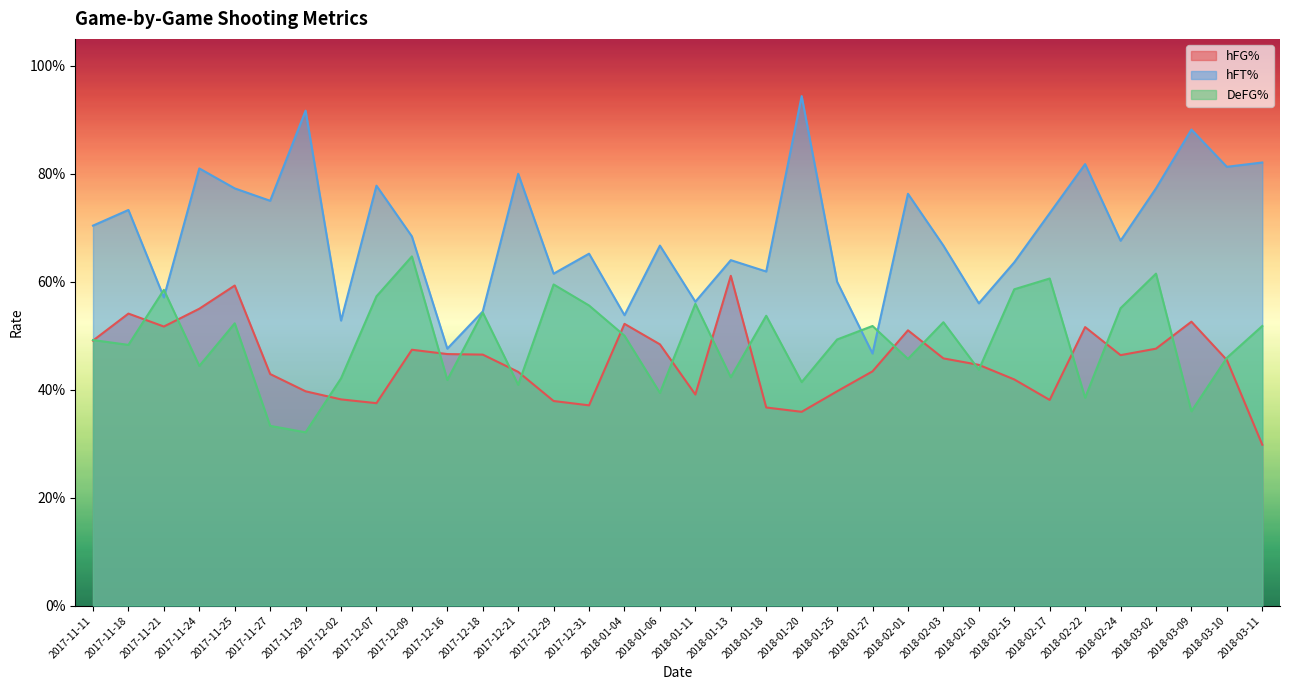

Reading right to left, extract all data points from this chart.

hFG%: 2018-03-11=0.3	2018-03-10=0.5	2018-03-09=0.5	2018-03-02=0.5	2018-02-24=0.5	2018-02-22=0.5	2018-02-17=0.4	2018-02-15=0.4	2018-02-10=0.4	2018-02-03=0.5	2018-02-01=0.5	2018-01-27=0.4	2018-01-25=0.4	2018-01-20=0.4	2018-01-18=0.4	2018-01-13=0.6	2018-01-11=0.4	2018-01-06=0.5	2018-01-04=0.5	2017-12-31=0.4	2017-12-29=0.4	2017-12-21=0.4	2017-12-18=0.5	2017-12-16=0.5	2017-12-09=0.5	2017-12-07=0.4	2017-12-02=0.4	2017-11-29=0.4	2017-11-27=0.4	2017-11-25=0.6	2017-11-24=0.6	2017-11-21=0.5	2017-11-18=0.5	2017-11-11=0.5
hFT%: 2018-03-11=0.8	2018-03-10=0.8	2018-03-09=0.9	2018-03-02=0.8	2018-02-24=0.7	2018-02-22=0.8	2018-02-17=0.7	2018-02-15=0.6	2018-02-10=0.6	2018-02-03=0.7	2018-02-01=0.8	2018-01-27=0.5	2018-01-25=0.6	2018-01-20=0.9	2018-01-18=0.6	2018-01-13=0.6	2018-01-11=0.6	2018-01-06=0.7	2018-01-04=0.5	2017-12-31=0.7	2017-12-29=0.6	2017-12-21=0.8	2017-12-18=0.5	2017-12-16=0.5	2017-12-09=0.7	2017-12-07=0.8	2017-12-02=0.5	2017-11-29=0.9	2017-11-27=0.8	2017-11-25=0.8	2017-11-24=0.8	2017-11-21=0.6	2017-11-18=0.7	2017-11-11=0.7
DeFG%: 2018-03-11=0.5	2018-03-10=0.5	2018-03-09=0.4	2018-03-02=0.6	2018-02-24=0.6	2018-02-22=0.4	2018-02-17=0.6	2018-02-15=0.6	2018-02-10=0.4	2018-02-03=0.5	2018-02-01=0.5	2018-01-27=0.5	2018-01-25=0.5	2018-01-20=0.4	2018-01-18=0.5	2018-01-13=0.4	2018-01-11=0.6	2018-01-06=0.4	2018-01-04=0.5	2017-12-31=0.6	2017-12-29=0.6	2017-12-21=0.4	2017-12-18=0.5	2017-12-16=0.4	2017-12-09=0.6	2017-12-07=0.6	2017-12-02=0.4	2017-11-29=0.3	2017-11-27=0.3	2017-11-25=0.5	2017-11-24=0.4	2017-11-21=0.6	2017-11-18=0.5	2017-11-11=0.5